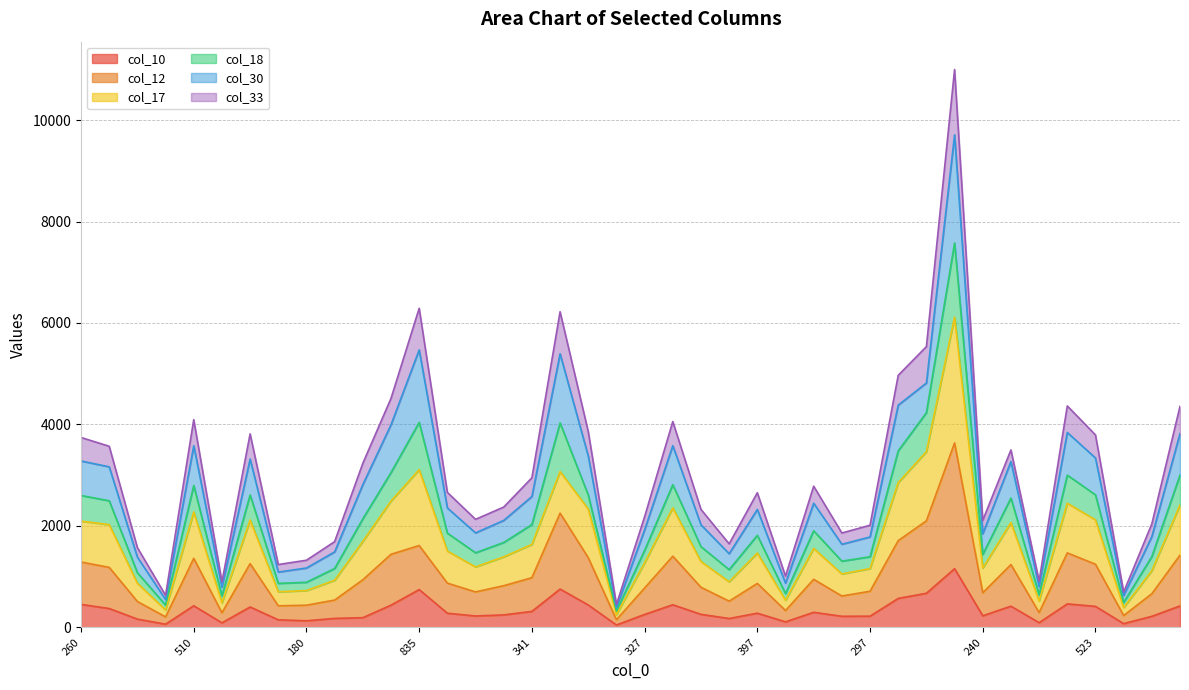

In col_12, how many points are lower than both neighbors (excluding endpoints)?

11